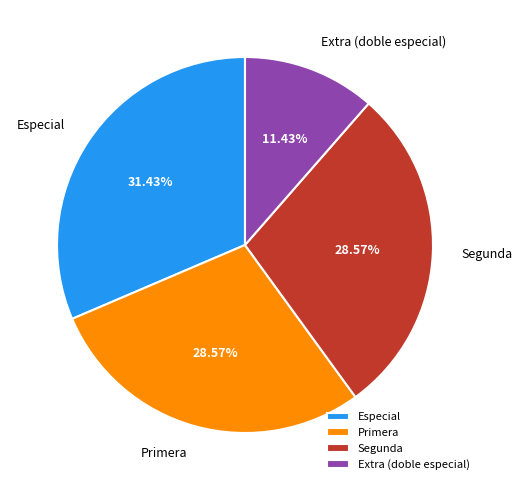

Is the sum of Segunda and Primera greater than half?

Yes